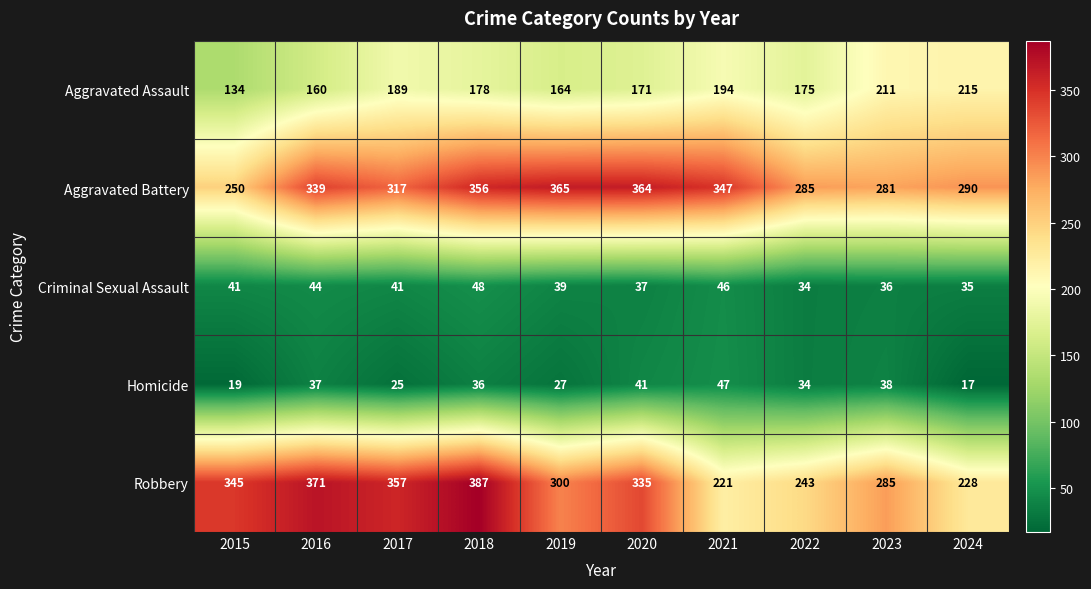

Is the value of Robbery at 2022 greater than the value of Aggravated Assault at 2017?

Yes